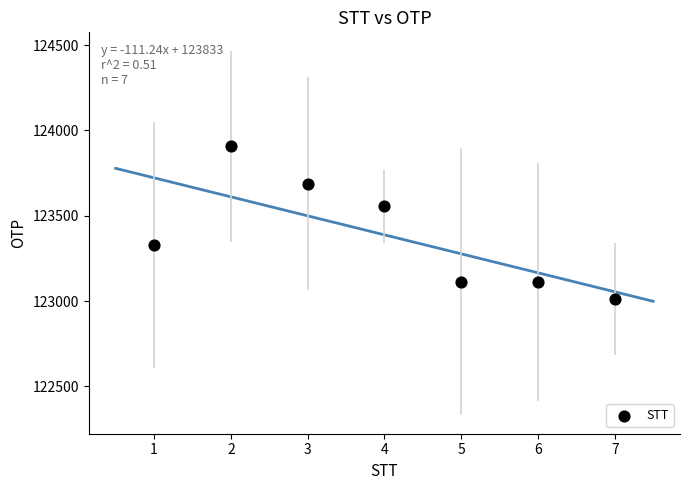

What is the range of Y values (max minus min)?

892.6